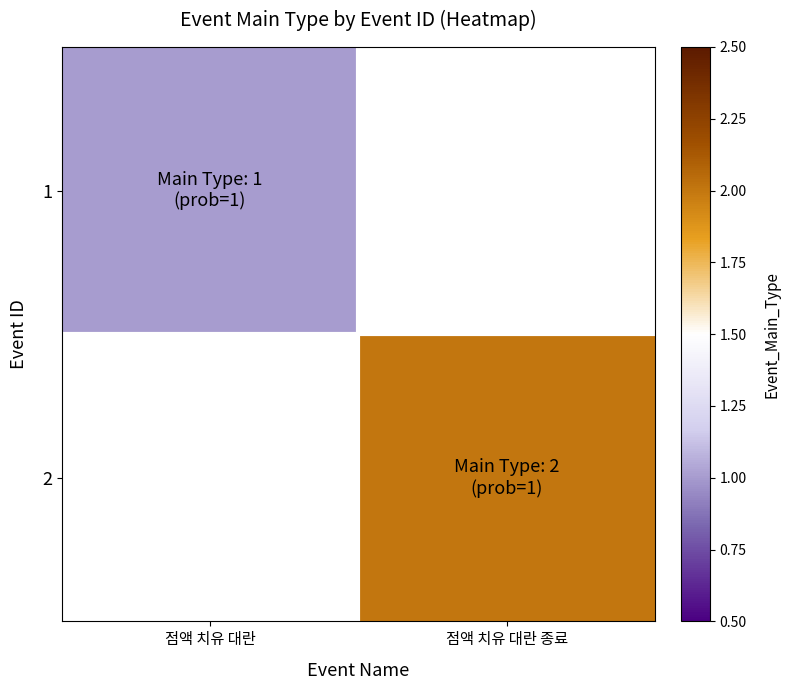

Is it true that 2 equals 2.0 at 점액 치유 대란 종료?

True